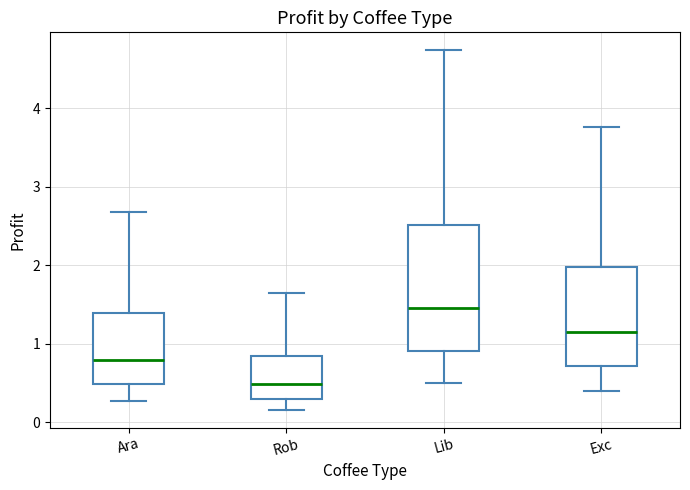

Comparing the boxes themselves (not the whiskers), which one is the tallest?

Lib